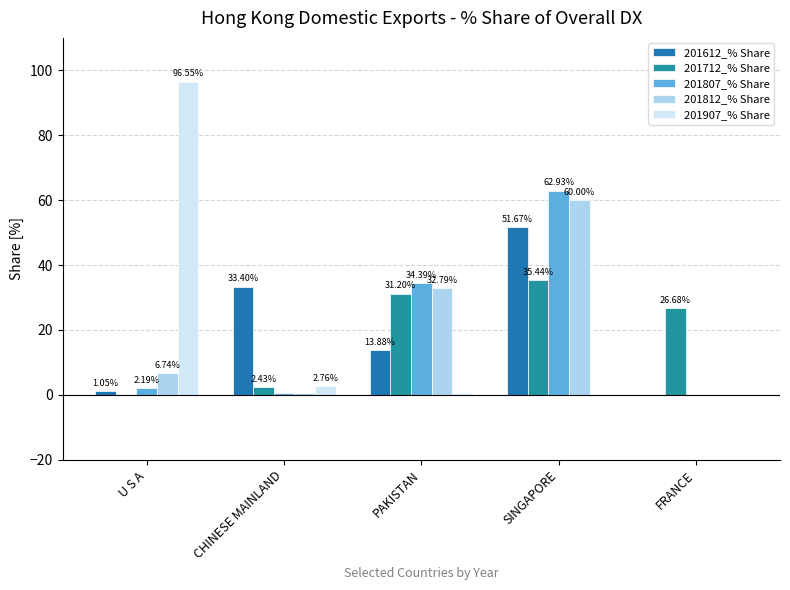

The value of 201812_% Share at CHINESE MAINLAND is 0.5. True or false?

True